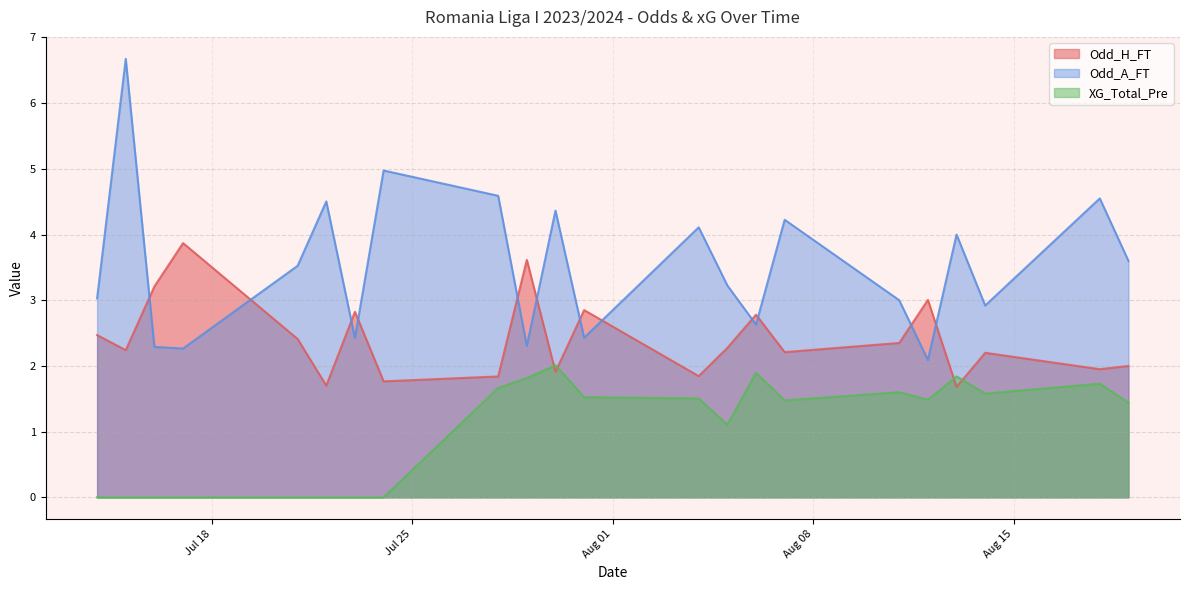

True or false: XG_Total_Pre has a value of 0.0 at 2023-07-17.

True